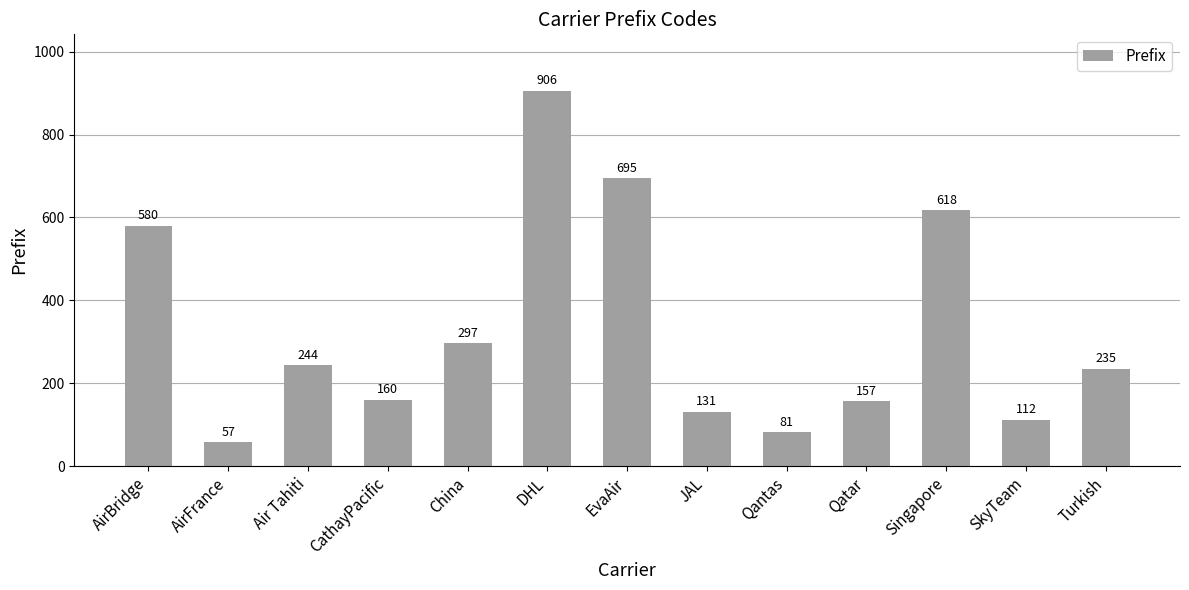

Is it true that the value at AirFrance is 57?

True